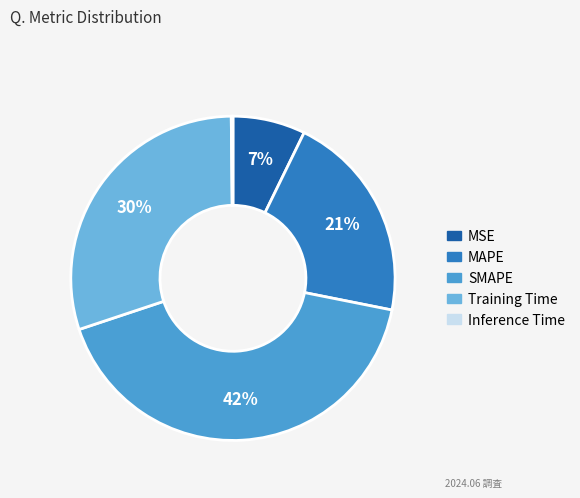

To the nearest percent, what is the average slice percentage?

20%